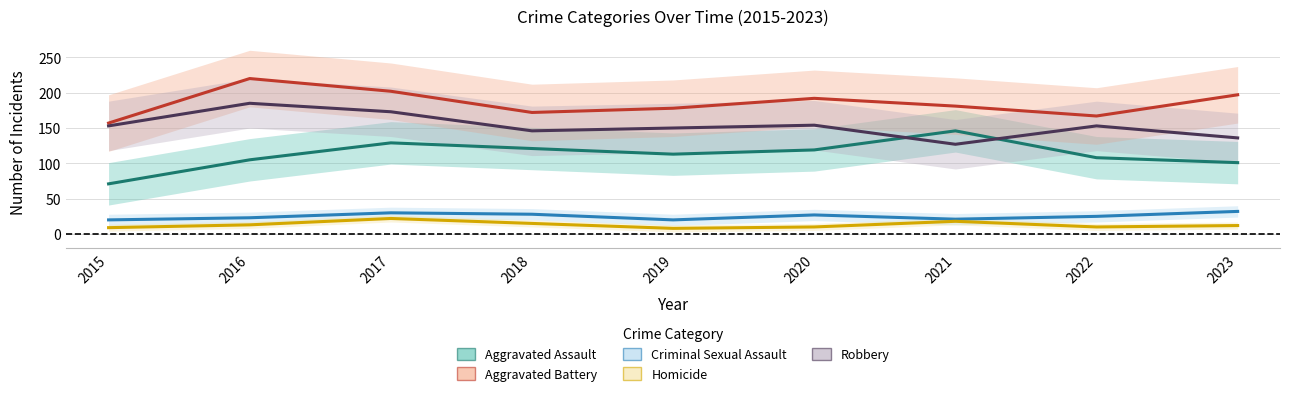

Where is the first local maximum for Aggravated Assault?

2017